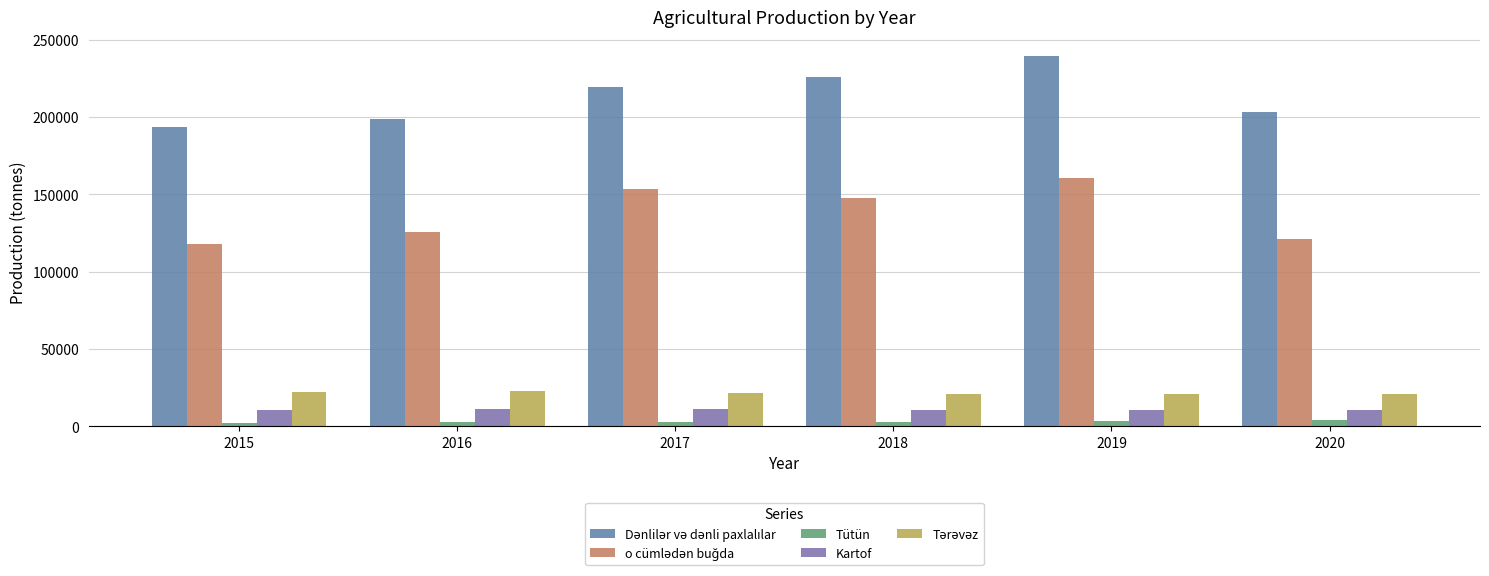

How many series are shown in this chart?

5